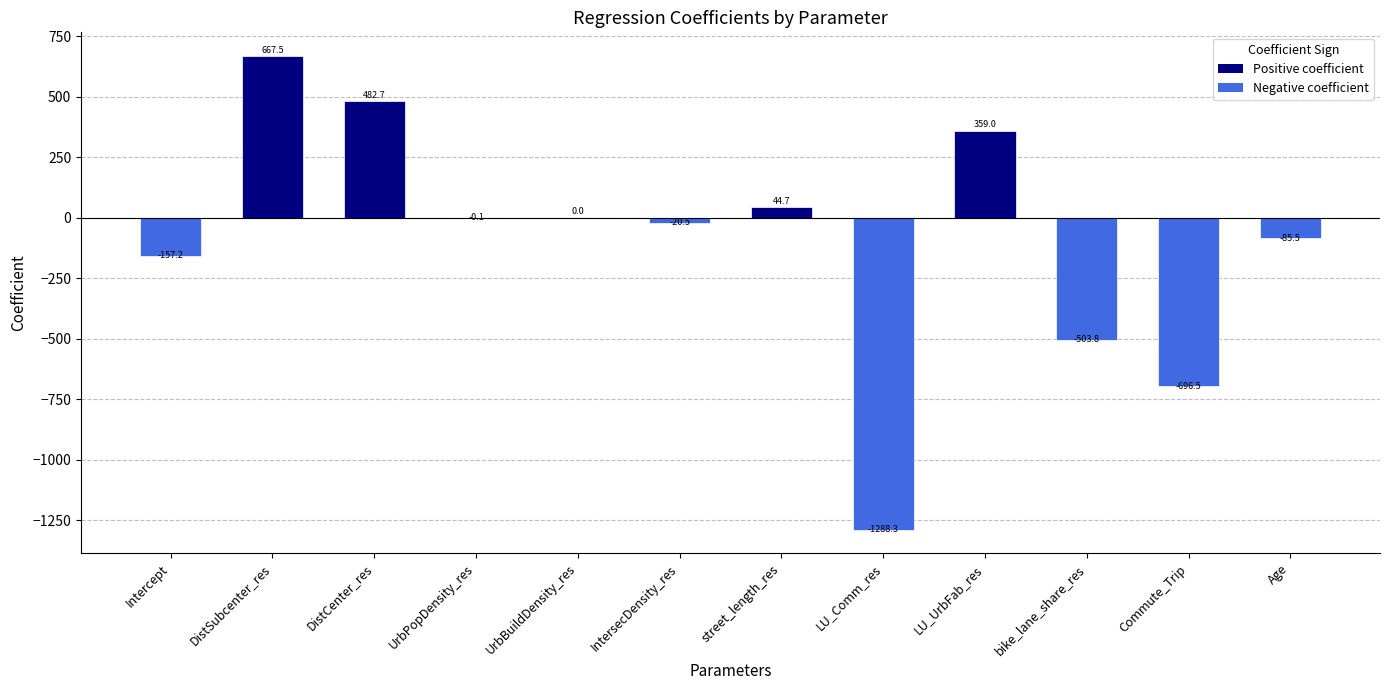

True or false: the data shows 44.7 at street_length_res.

True